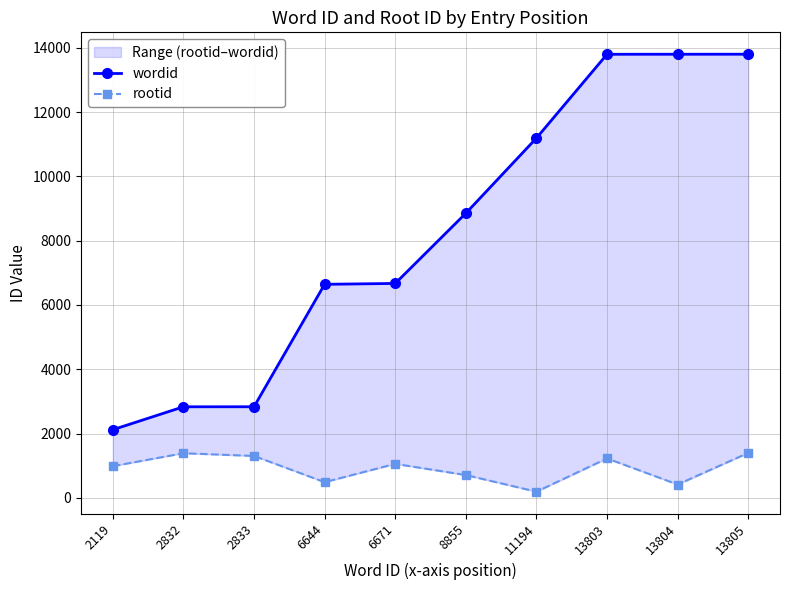

Is it true that rootid equals 98 at 13804?

False